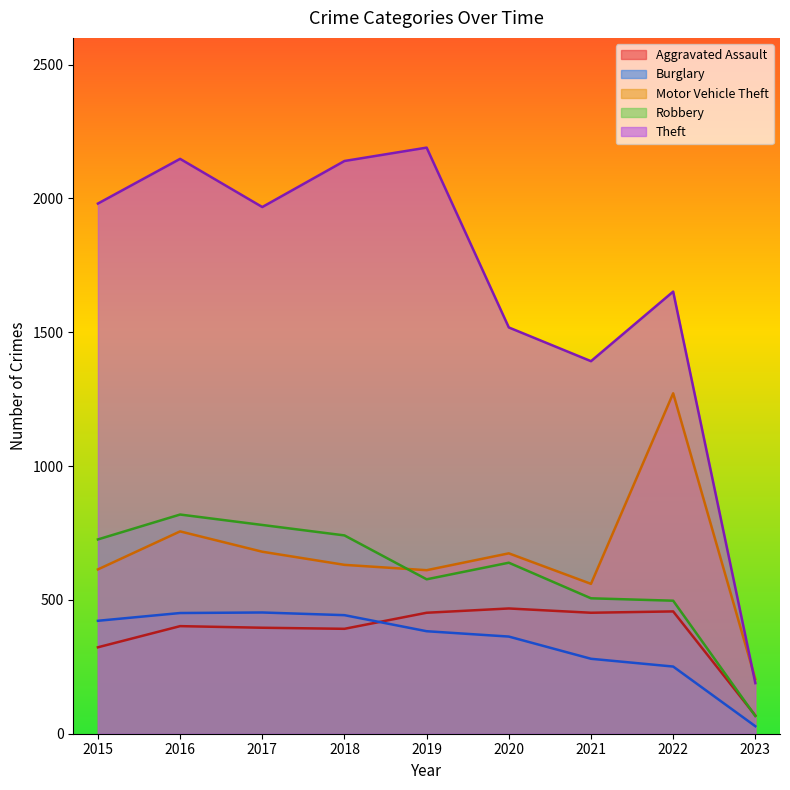

Reading left to right, list all the values displayed in this chart.

Aggravated Assault: 323	402	396	392	452	468	452	457	68
Burglary: 422	451	453	443	383	363	280	251	28
Motor Vehicle Theft: 614	756	680	631	611	674	560	1272	204
Robbery: 726	819	780	741	577	639	506	497	66
Theft: 1981	2148	1968	2140	2190	1518	1392	1652	189